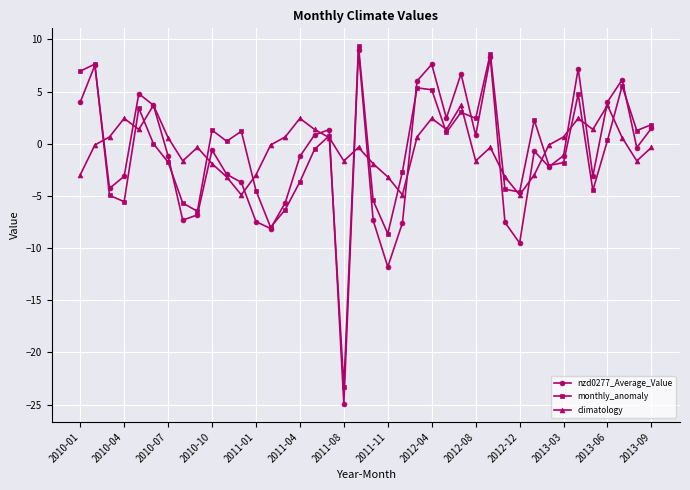

In nzd0277_Average_Value, how many points are lower than both neighbors (excluding endpoints)?

11